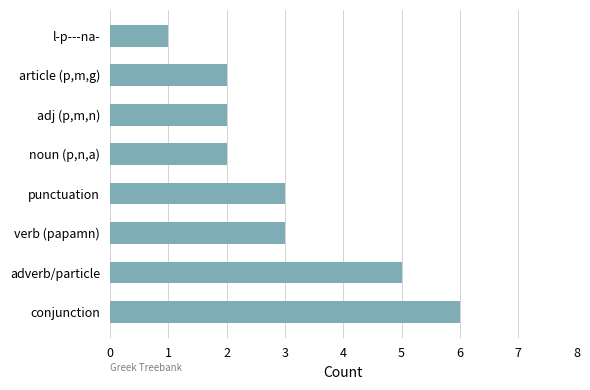

Reading bottom to top, extract all data points from this chart.

conjunction=6	adverb/particle=5	verb (papamn)=3	punctuation=3	noun (p,n,a)=2	adj (p,m,n)=2	article (p,m,g)=2	l-p---na-=1